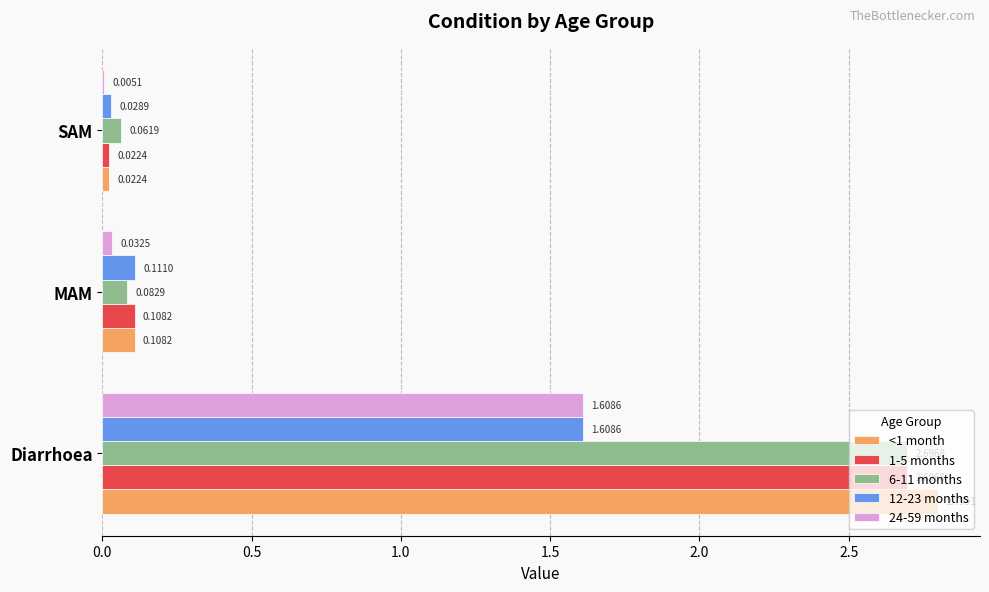

At which label does 6-11 months reach its peak?

Diarrhoea